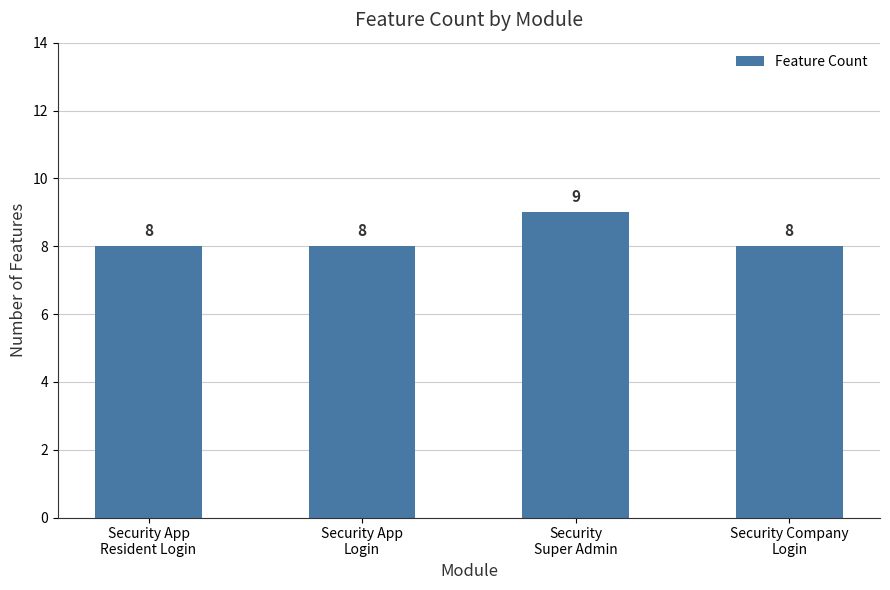

What is the label of the 2nd bar from the left?

Security App
Login